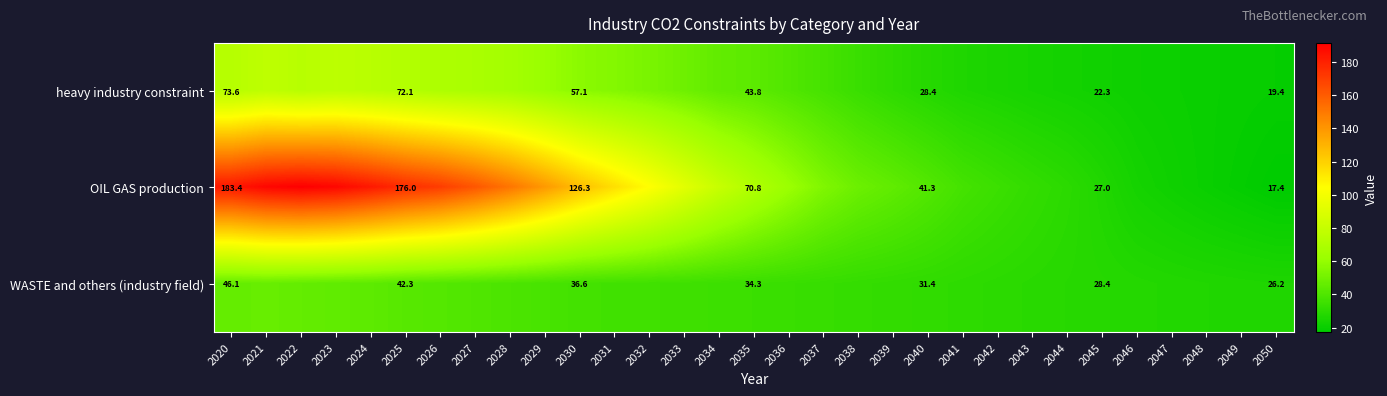

Is the value of heavy industry constraint at 2045 greater than the value of OIL GAS production at 2040?

No